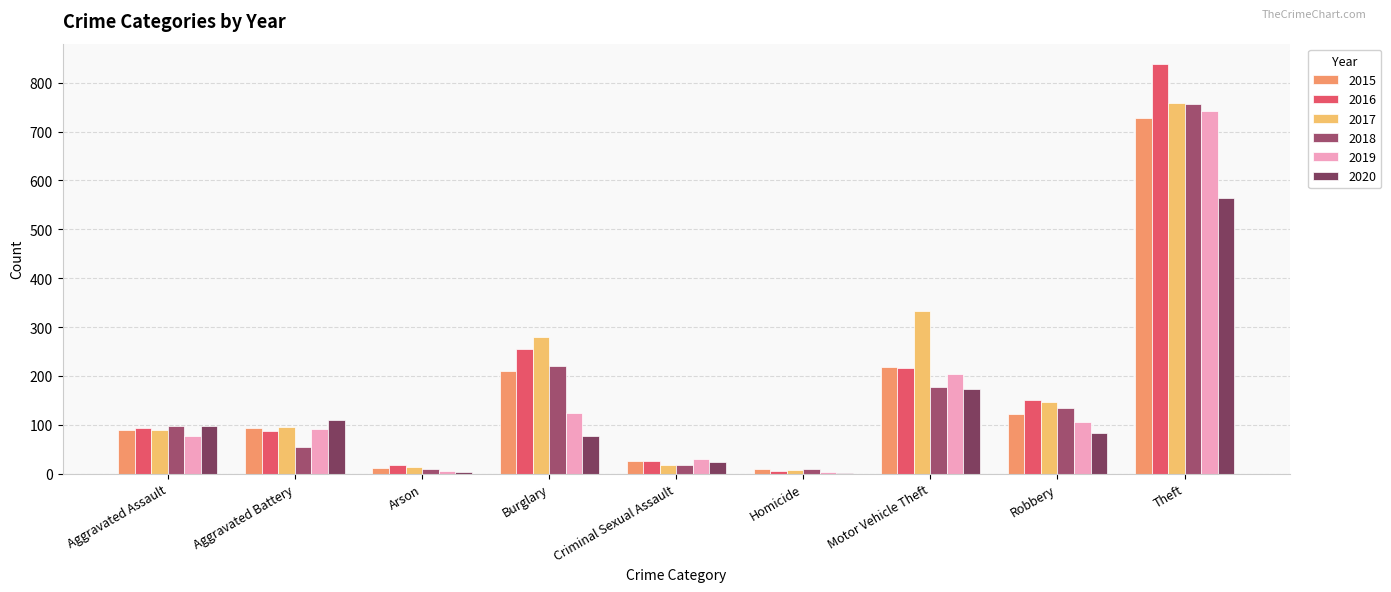

How many groups of bars are there?

9